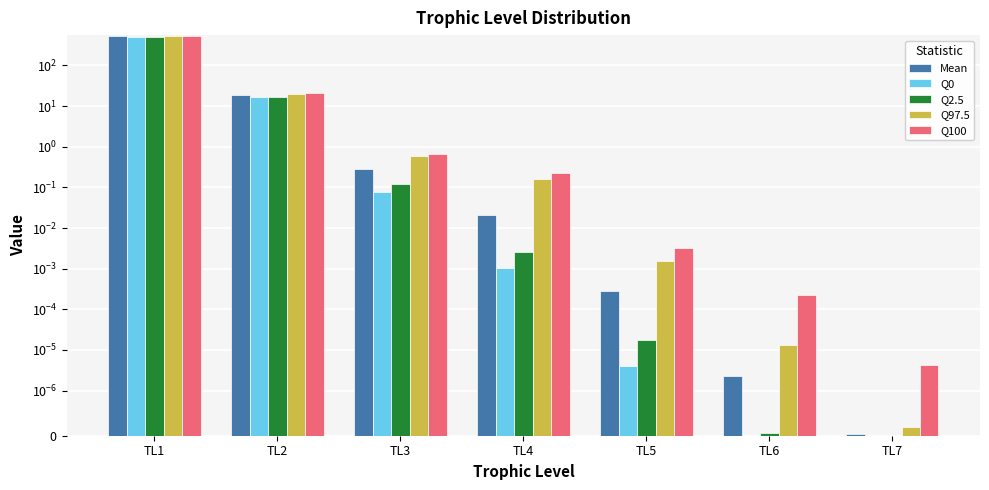

Is the value of Q0 at TL7 greater than the value of Q100 at TL1?

No